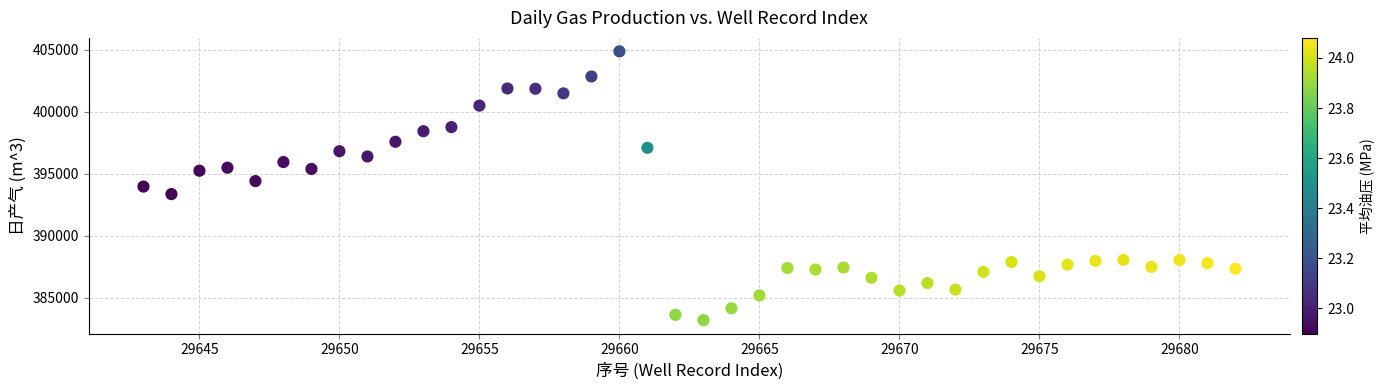

What is the range of X values (max minus min)?

39